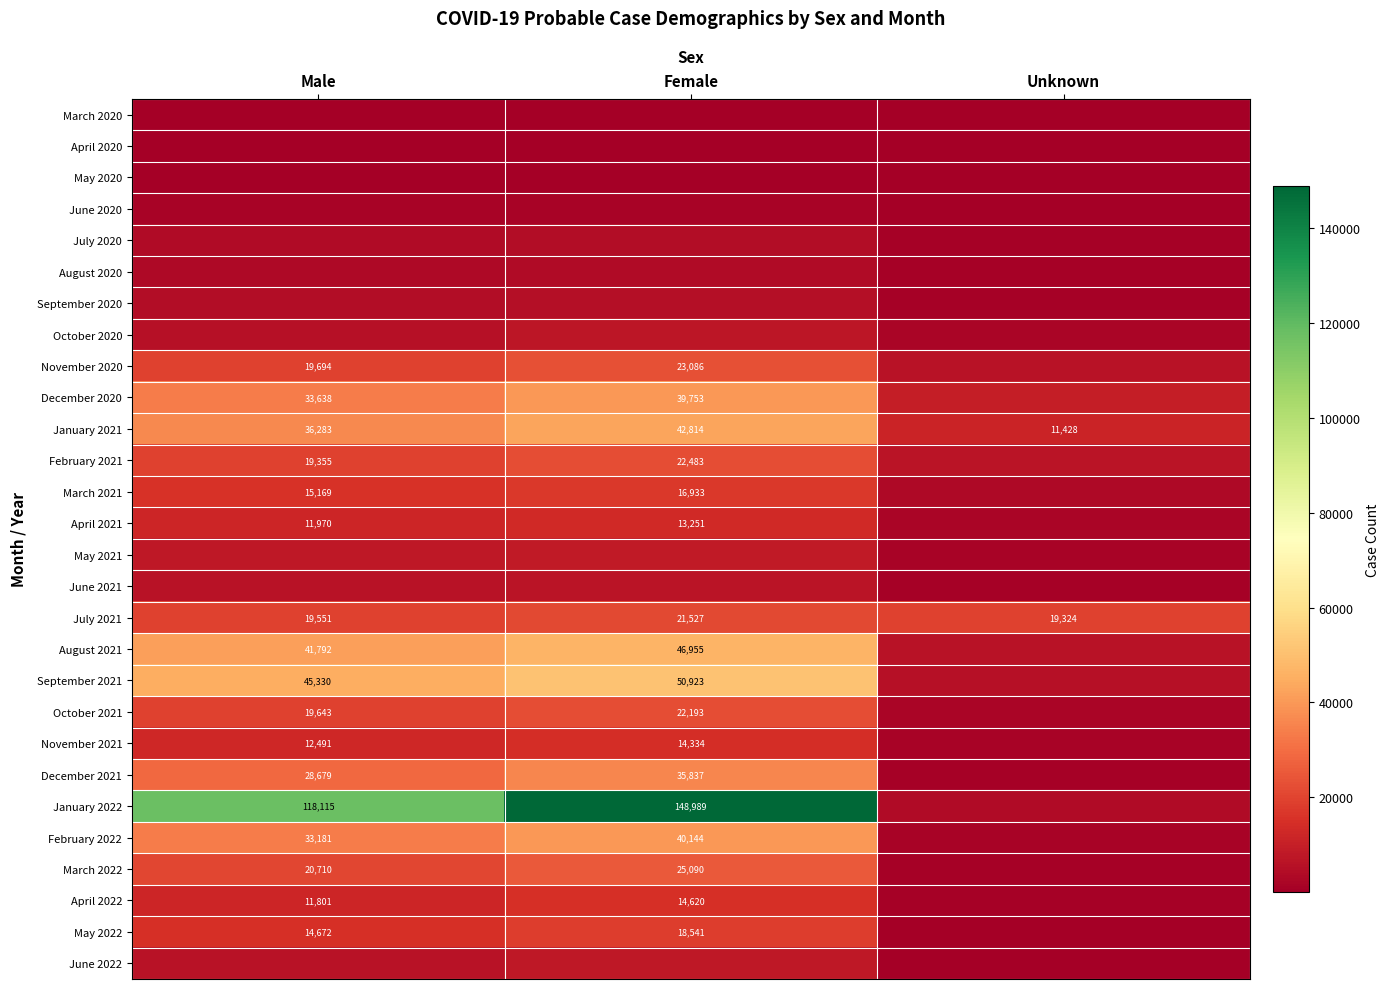

What is the sum of all January 2021 values?

90525